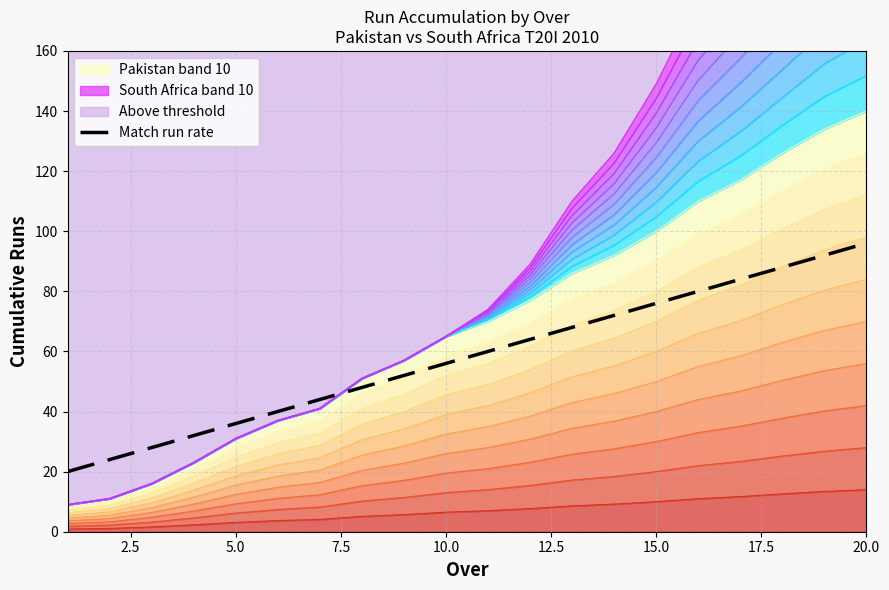

The value of Match run rate at 10.0 is 80. True or false?

False